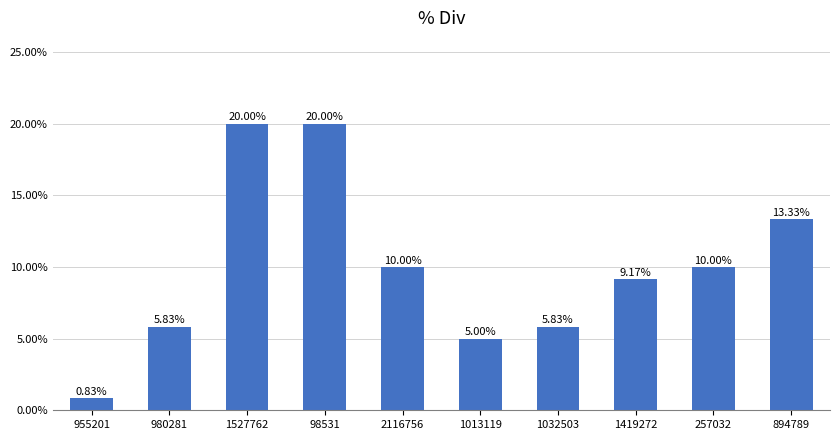

How many data points does each series have?

10